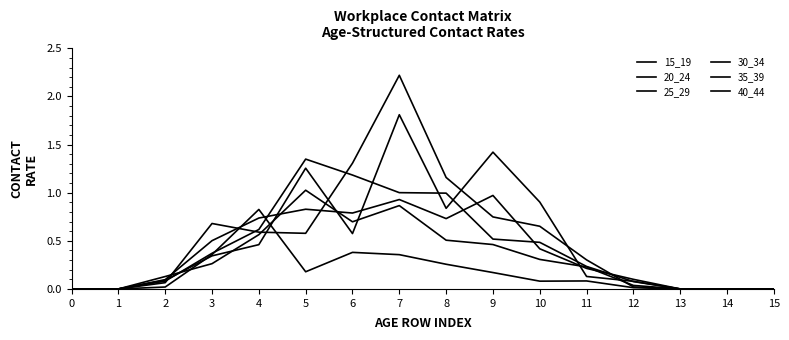

Is this an area chart (filled region under the line)?

No